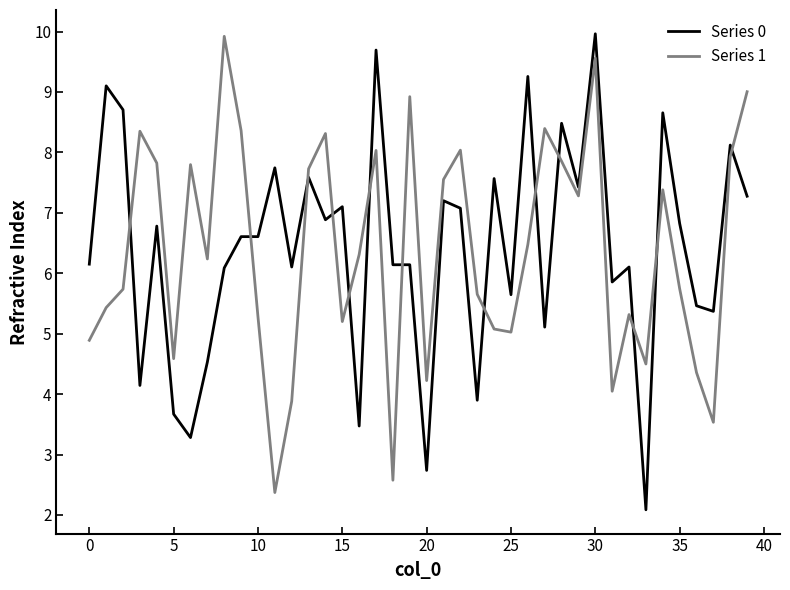

What is the greatest value displayed?

10.0